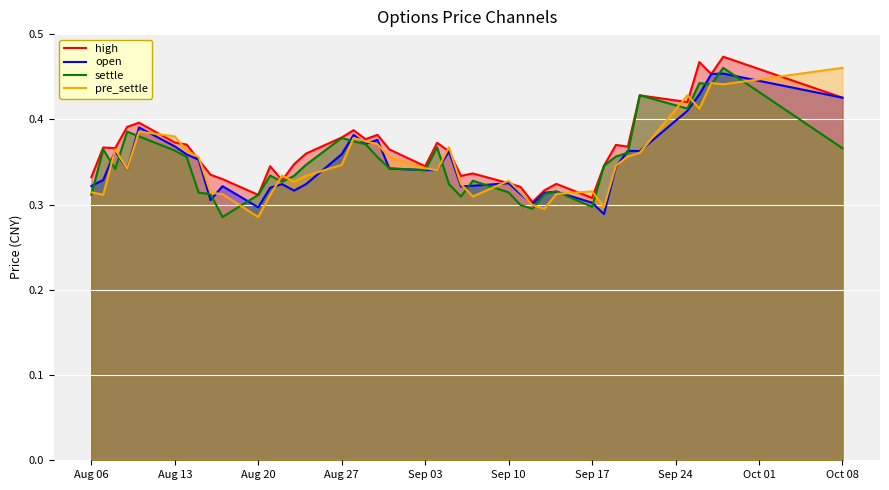

How many lines are shown in the chart?

4